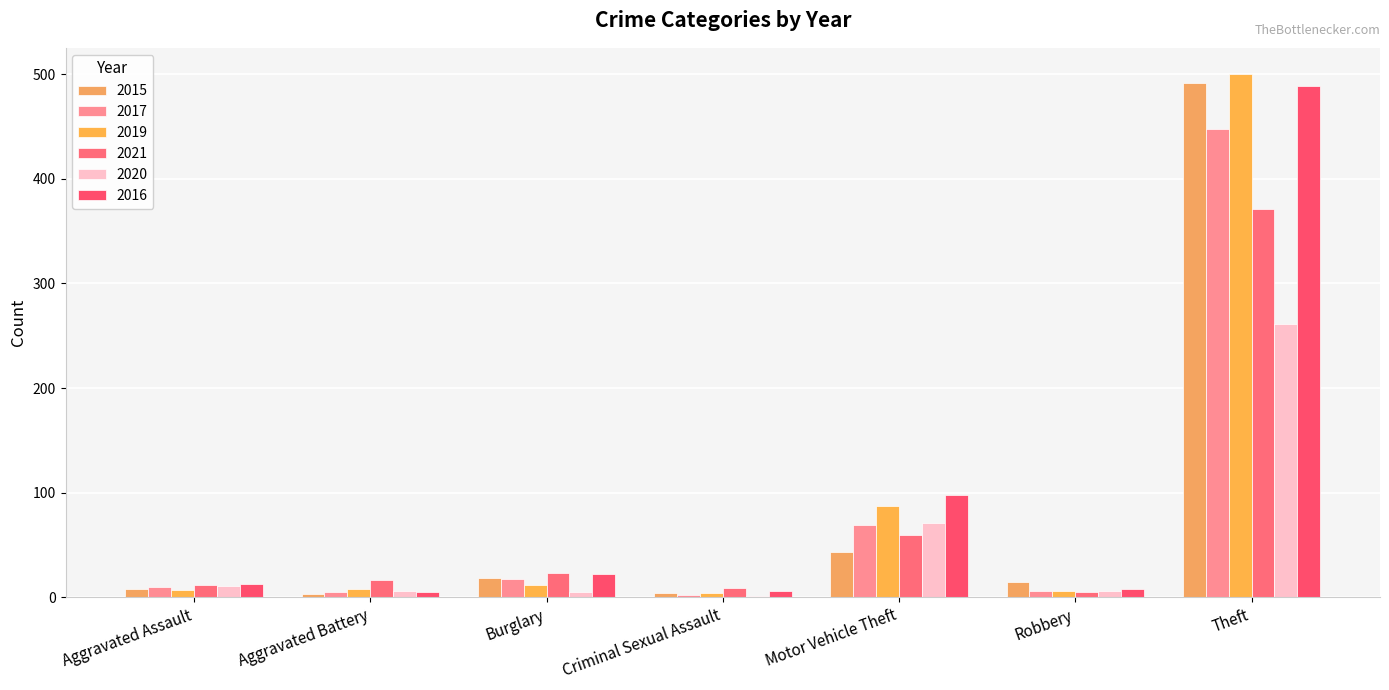

How many groups of bars are there?

7